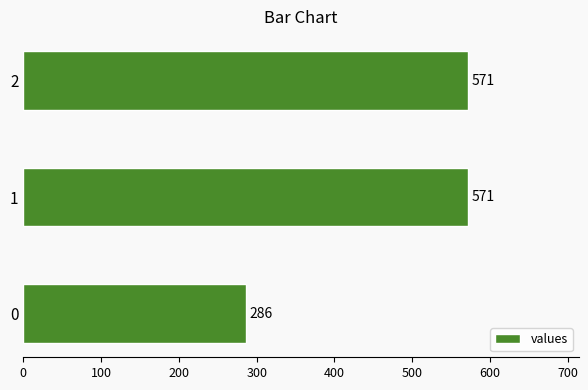

What is the minimum value shown in the chart?

285.7